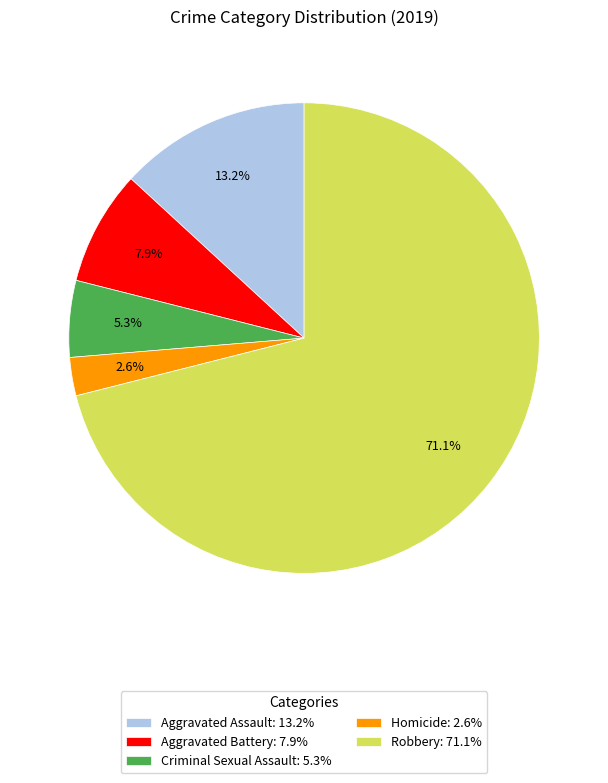

Is there a majority slice in this chart?

Yes